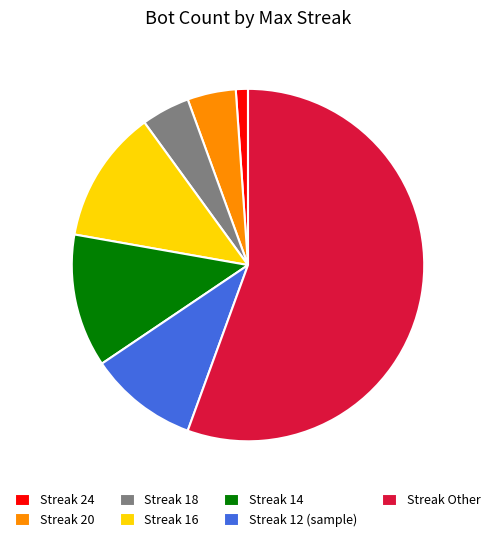

Do Streak 14 and Streak 24 together represent more than half of the pie?

No